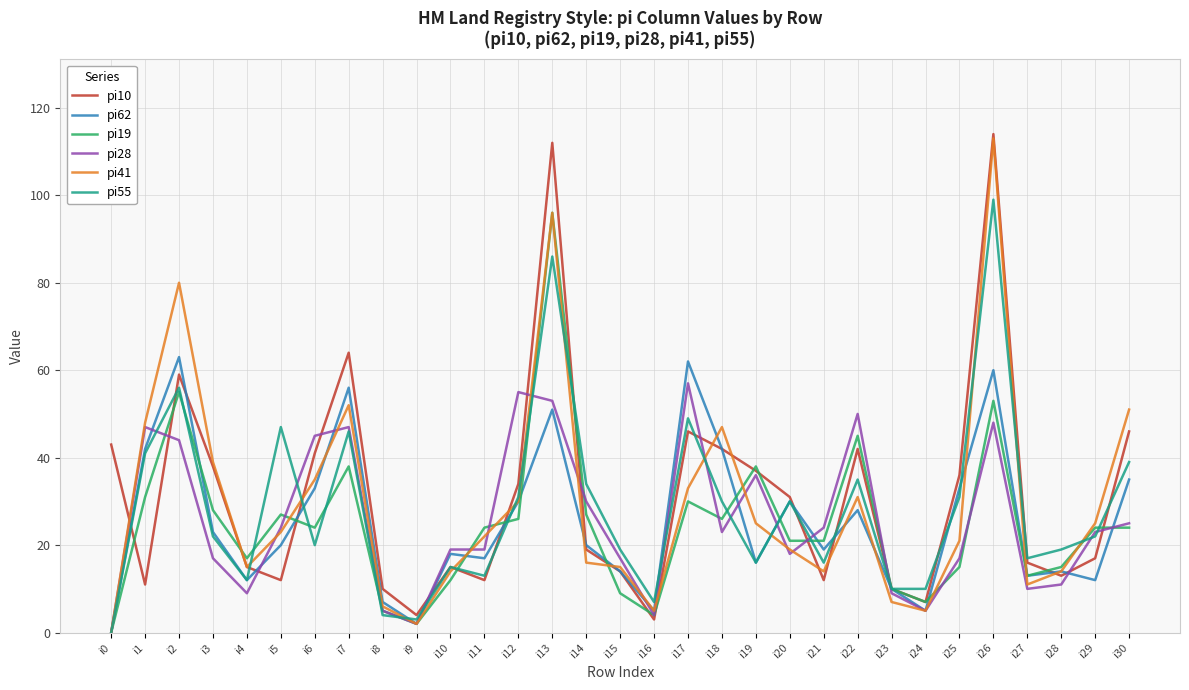

Count the number of data series in this chart.

6